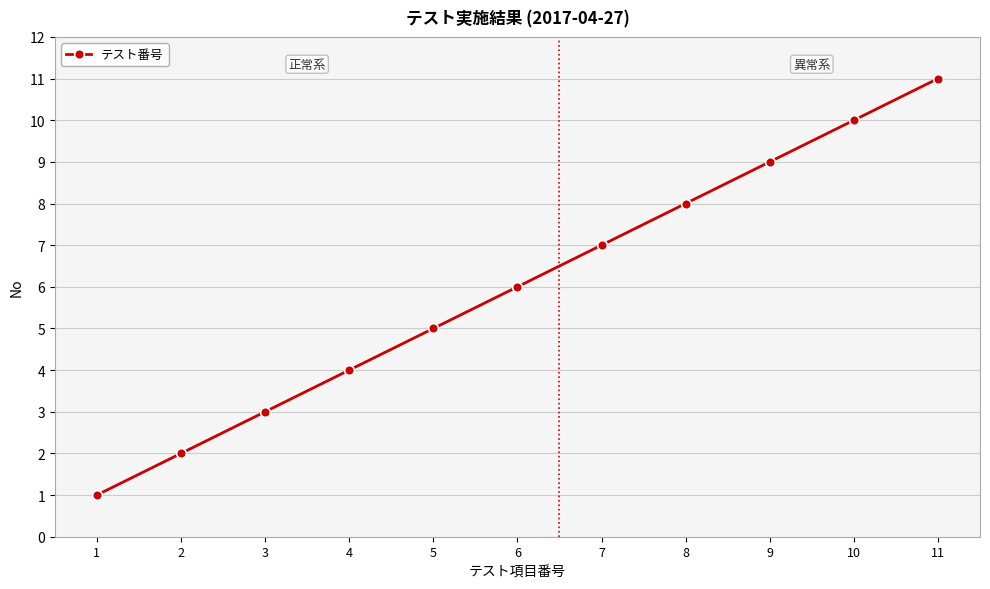

The value at 5 is 5. True or false?

True